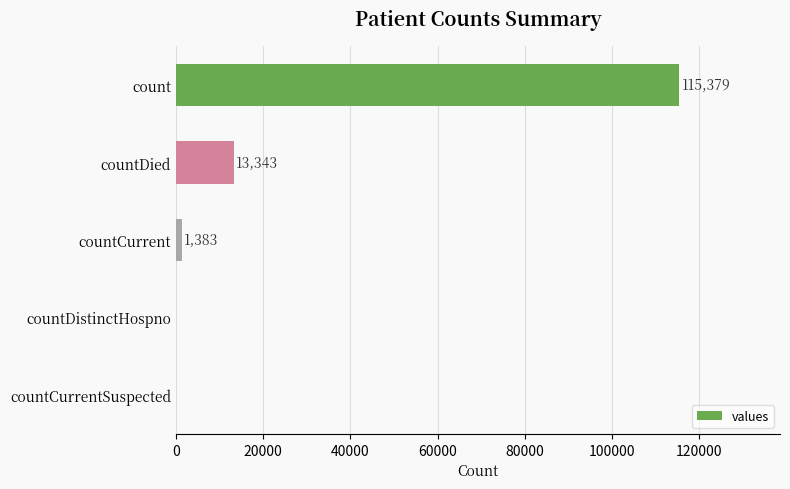

At which label is the value closest to 57689?

countDied